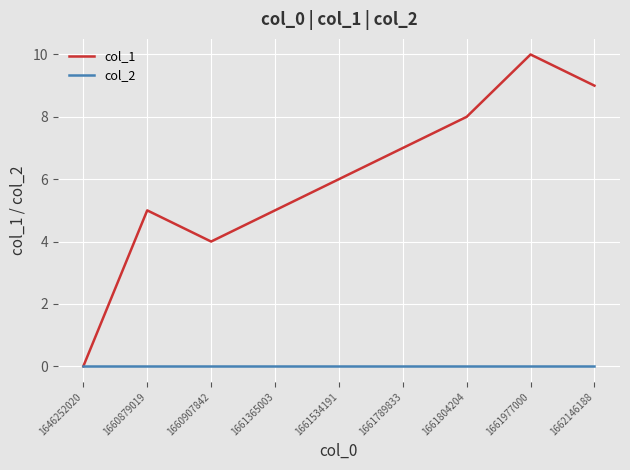

Rank the series by their maximum value, from lowest to highest.

col_2, col_1